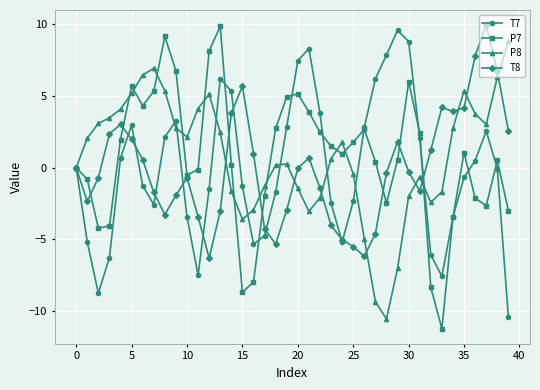

What is the greatest value displayed?

9.9